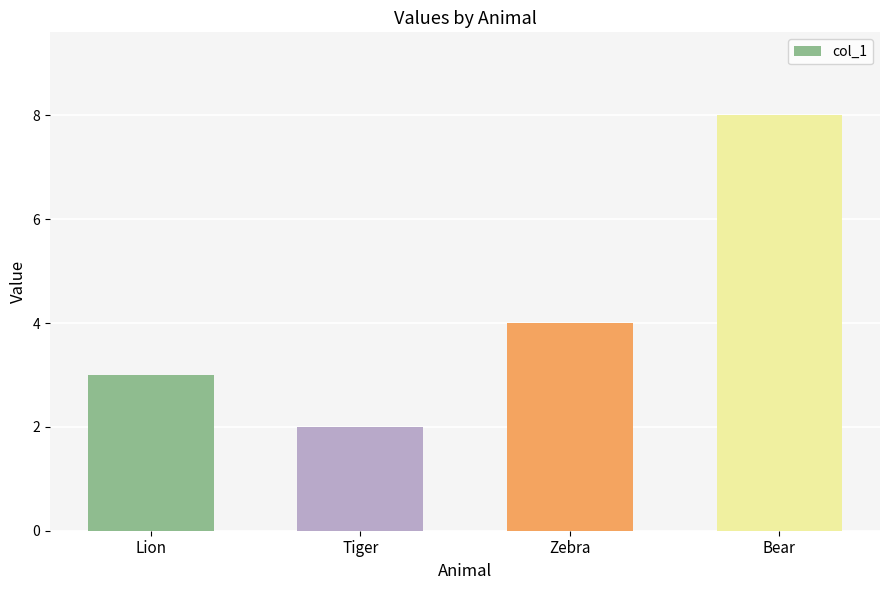

What is the average value?

4